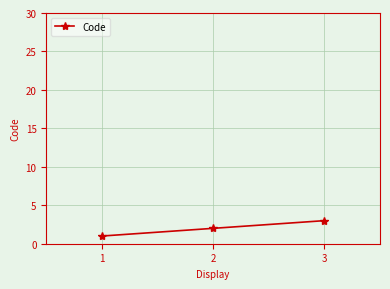

Approximately how many times larger is the value at 1 compared to 2?

0.5